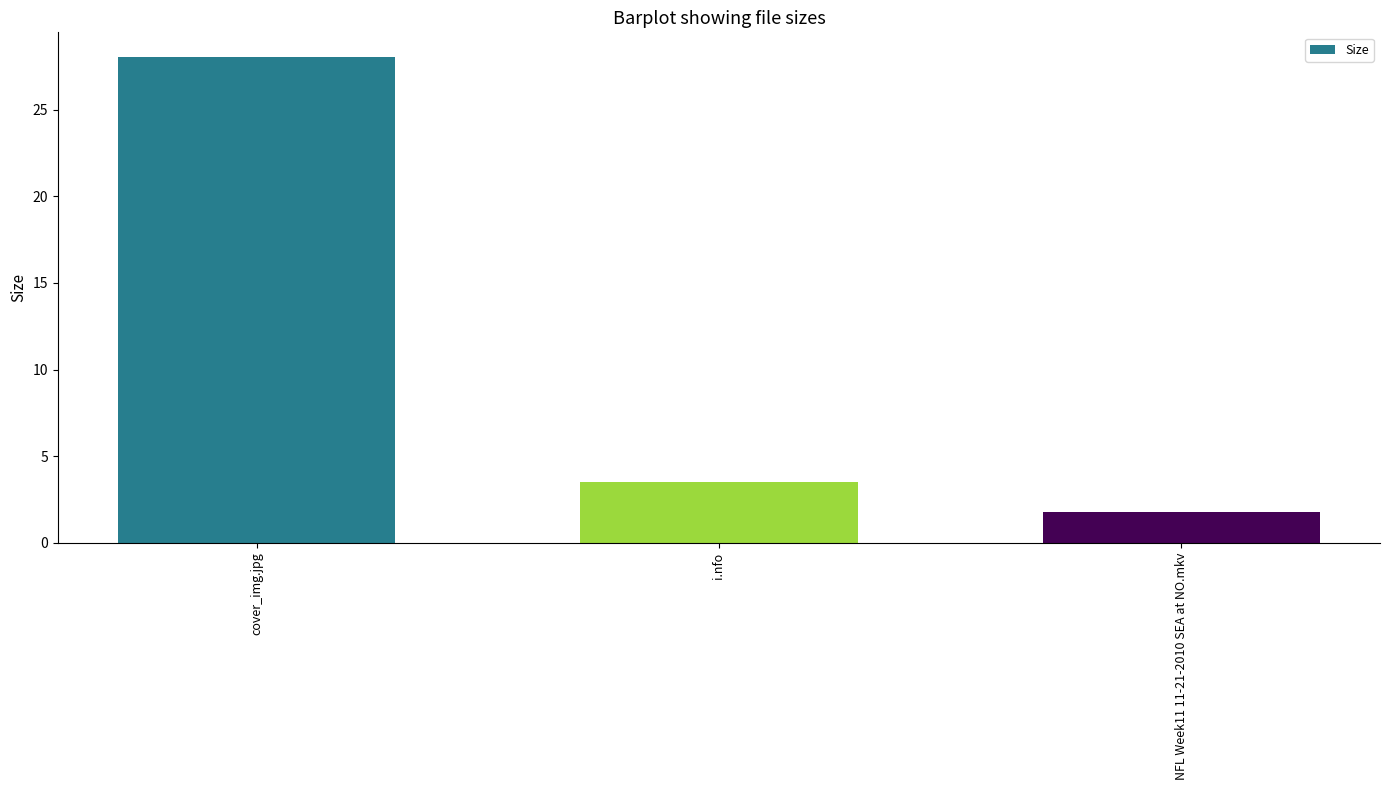

The chart shows a value of 28.1 at cover_img.jpg. True or false?

True